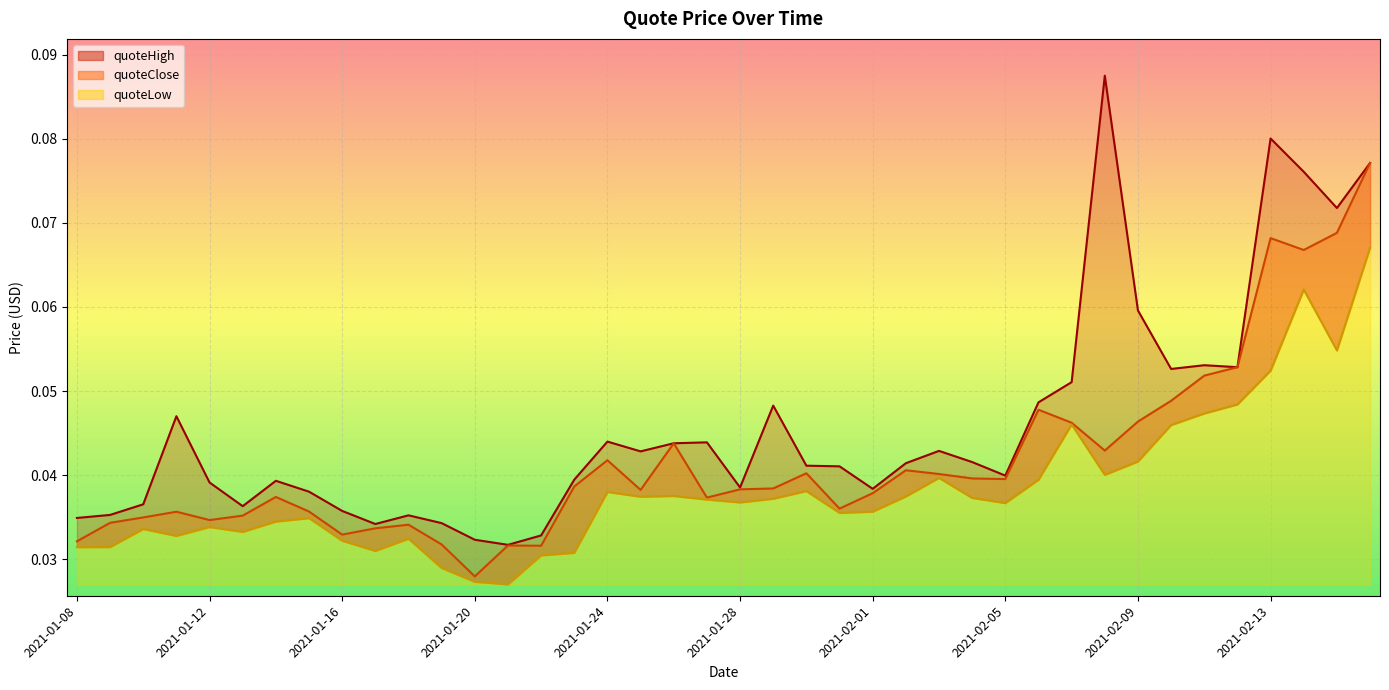

Rank the series by their maximum value, from highest to lowest.

quoteHigh, quoteClose, quoteLow